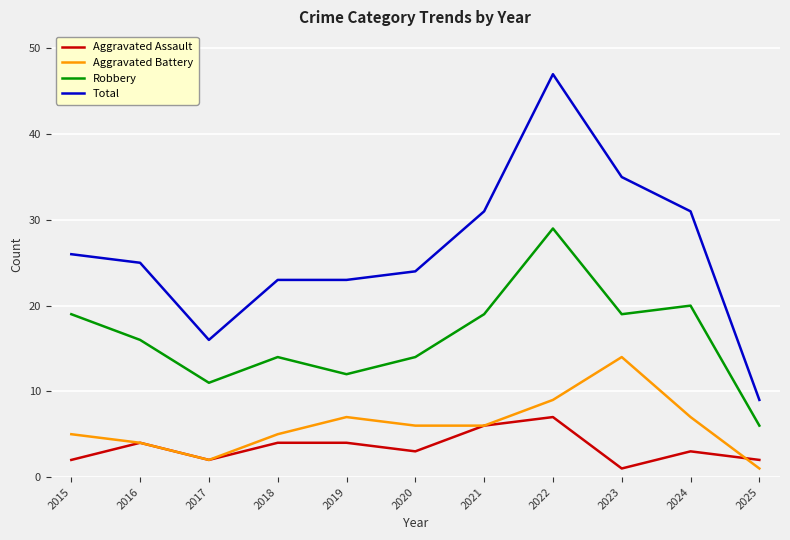

Reading left to right, list all the values displayed in this chart.

Aggravated Assault: 2015=2	2016=4	2017=2	2018=4	2019=4	2020=3	2021=6	2022=7	2023=1	2024=3	2025=2
Aggravated Battery: 2015=5	2016=4	2017=2	2018=5	2019=7	2020=6	2021=6	2022=9	2023=14	2024=7	2025=1
Robbery: 2015=19	2016=16	2017=11	2018=14	2019=12	2020=14	2021=19	2022=29	2023=19	2024=20	2025=6
Total: 2015=26	2016=25	2017=16	2018=23	2019=23	2020=24	2021=31	2022=47	2023=35	2024=31	2025=9